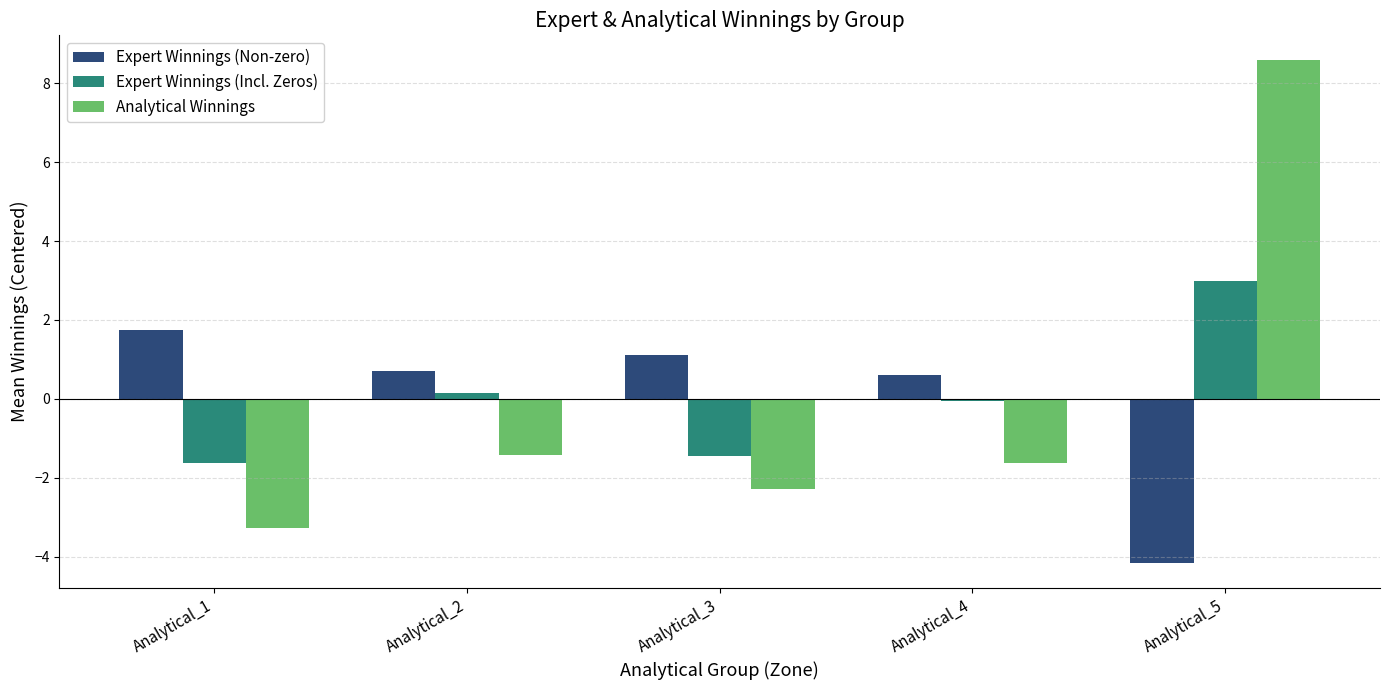

Is it true that Expert Winnings (Non-zero) equals 0.6 at Analytical_4?

True